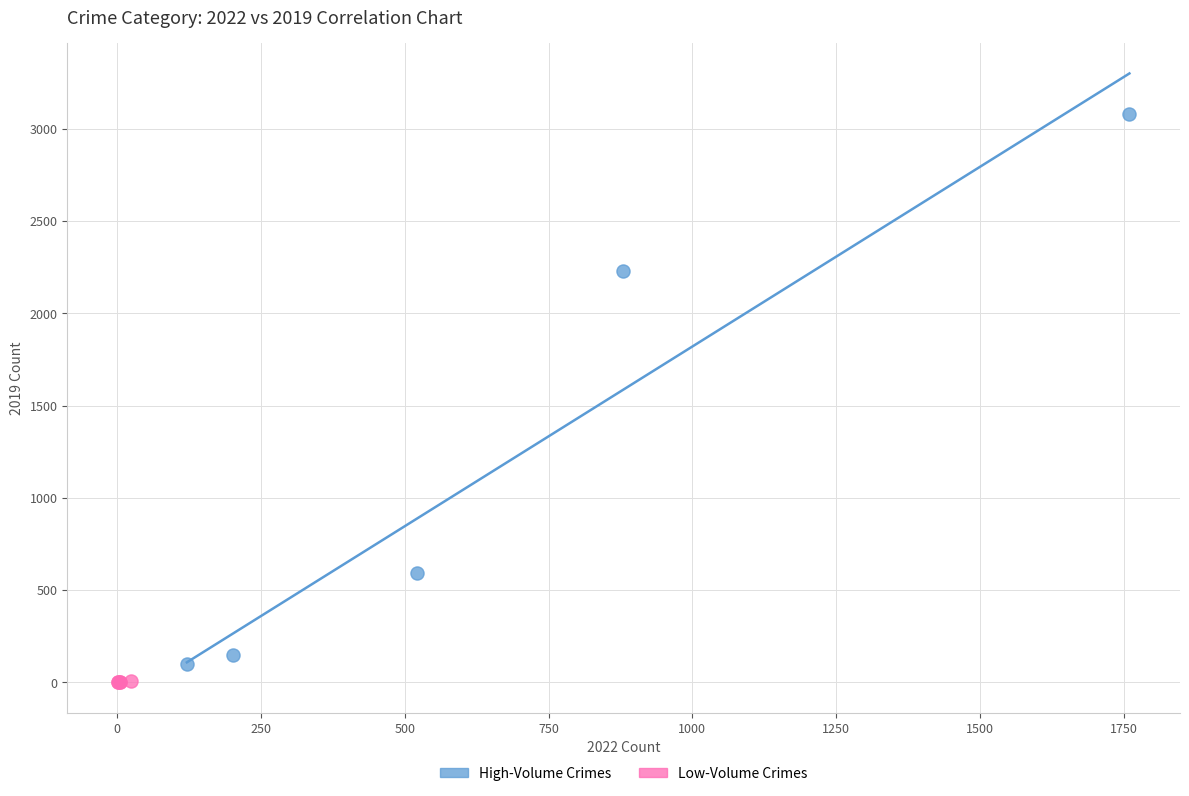

Which series has the largest Y range (max minus min)?

High-Volume Crimes